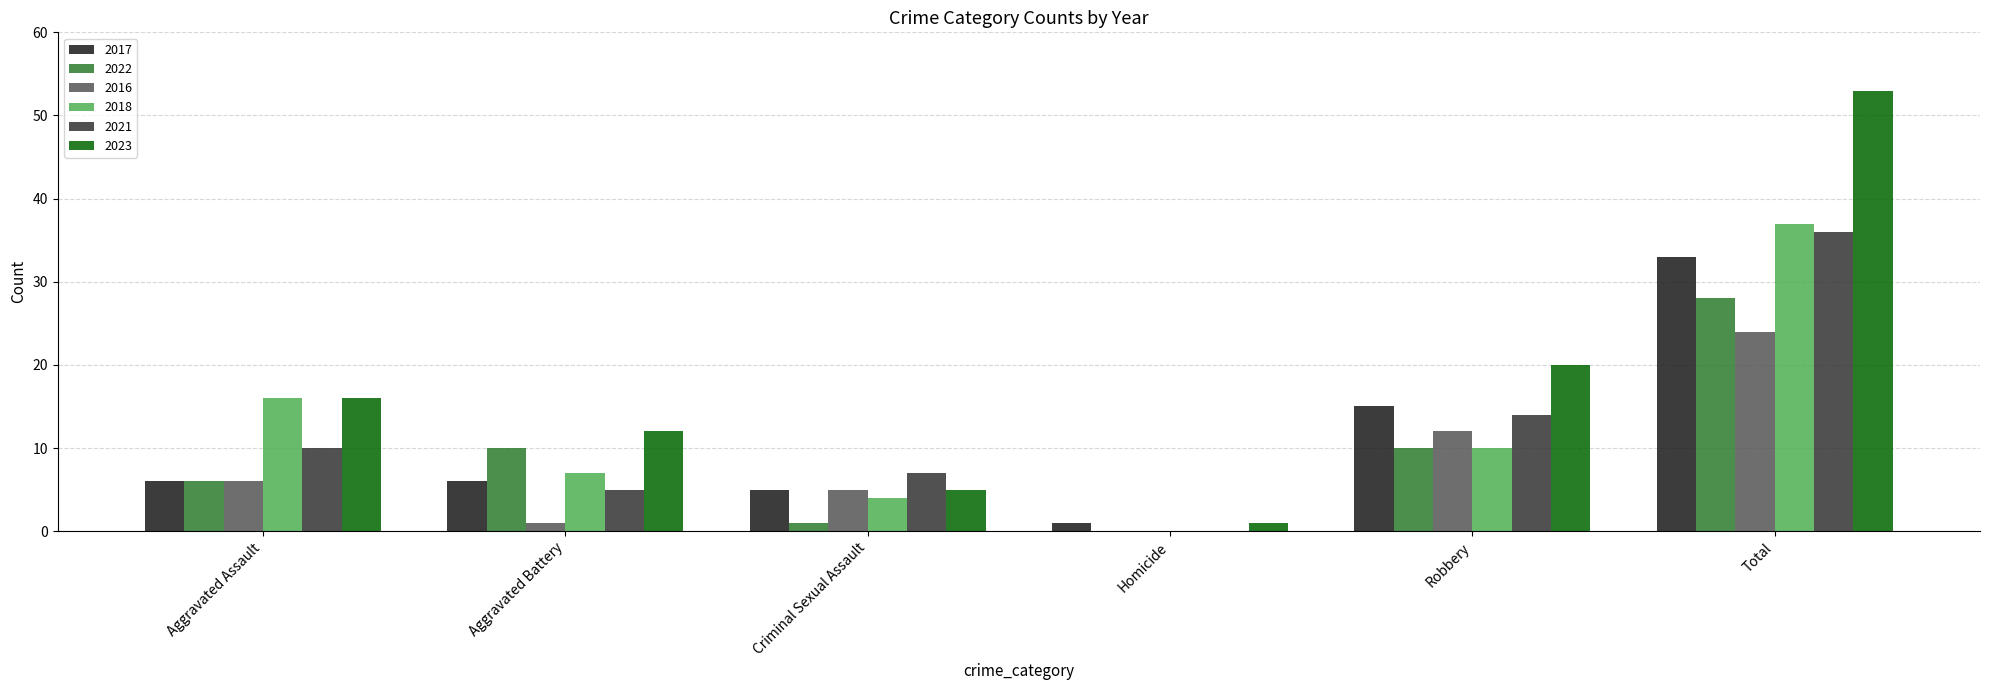

How many series are shown in this chart?

6